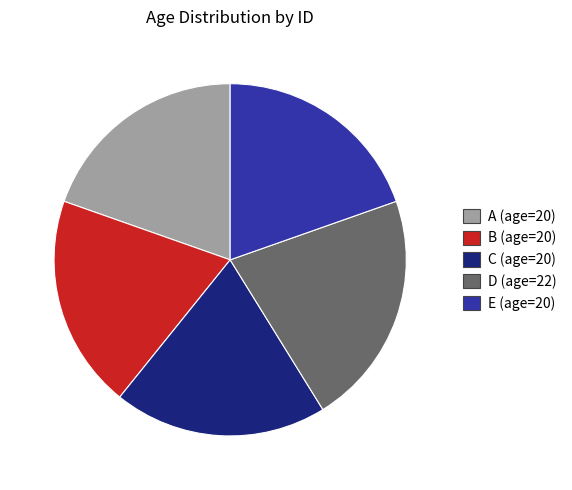

Between D (age=22) and C (age=20), which is larger?

D (age=22)